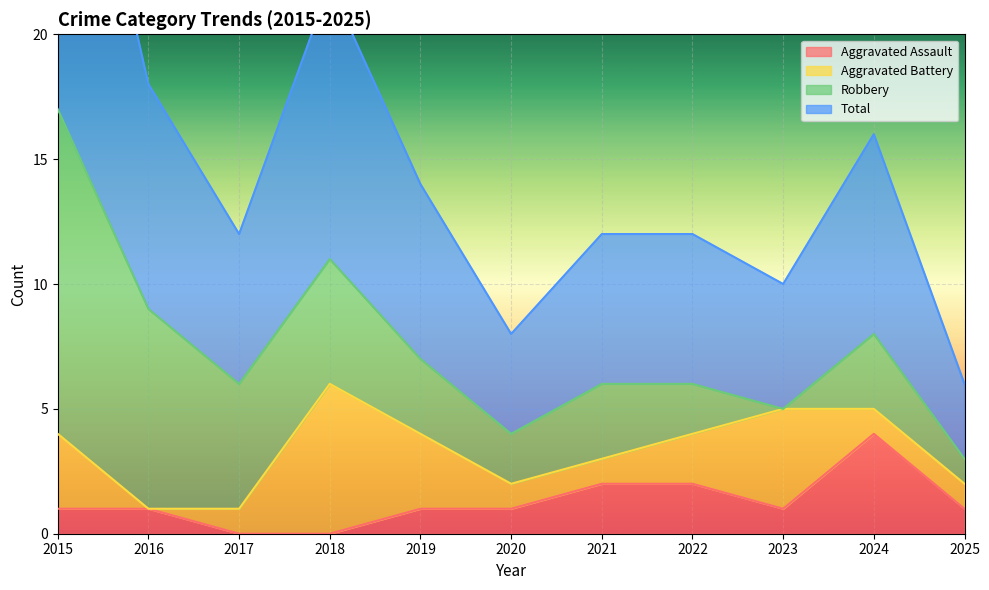

What is the highest value of the Aggravated Assault series?

4